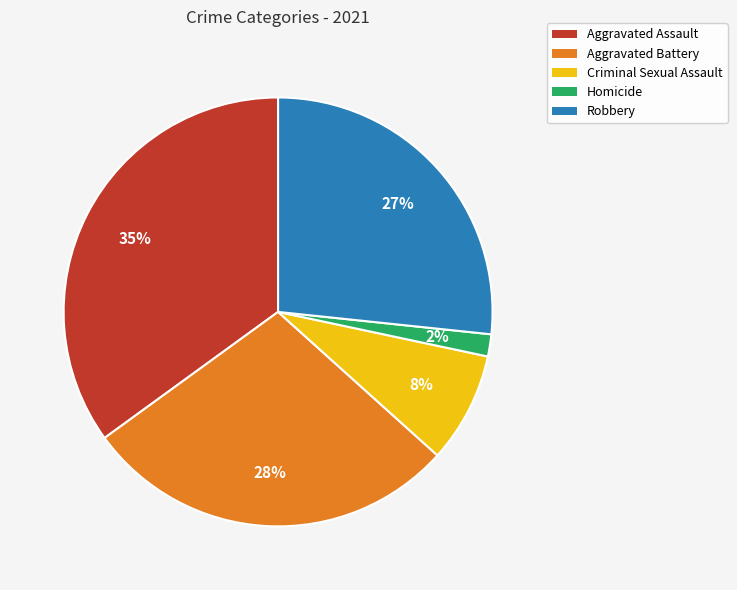

Which category has the biggest portion of the pie?

Aggravated Assault